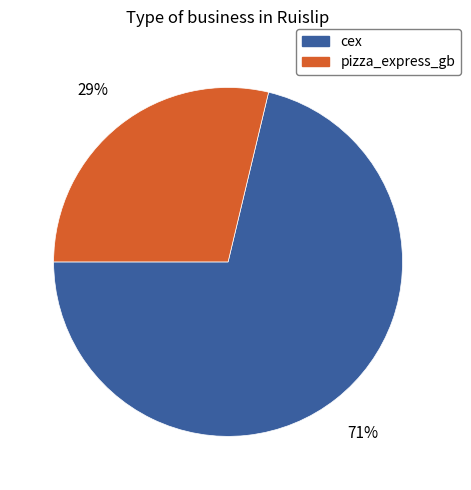

True or false: cex accounts for 62% of the total.

False